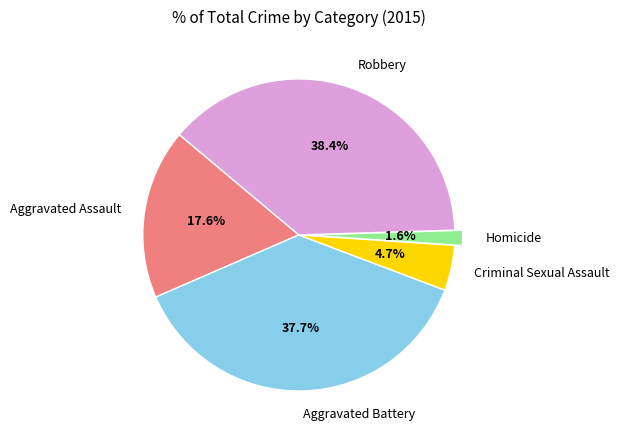

Which slice is the smallest?

Homicide